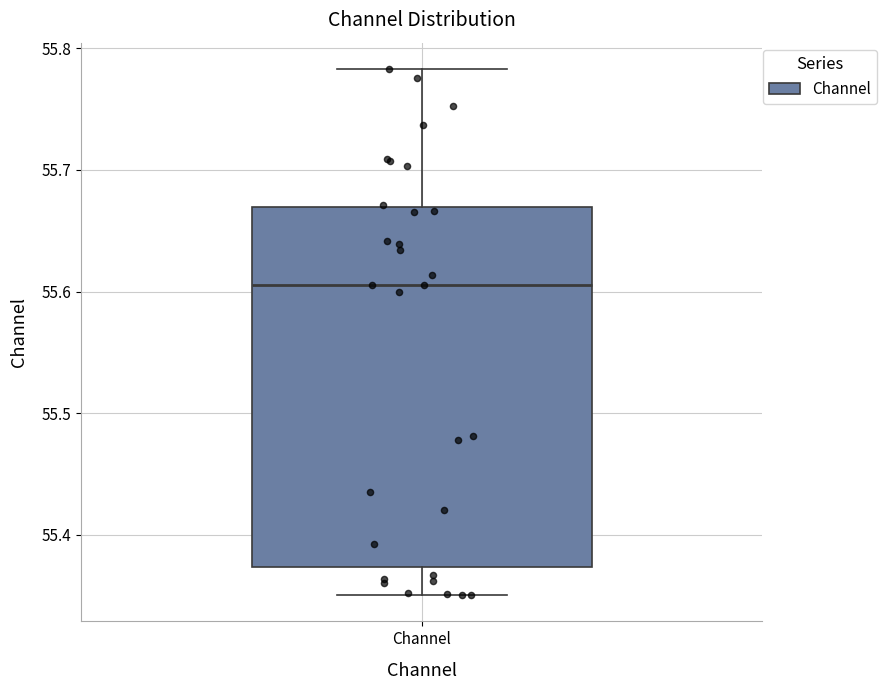

Where is the lower edge of the box for Channel on the y-axis? The values are not printed on the chart, so give them approximately, as read against the axis.

55.37